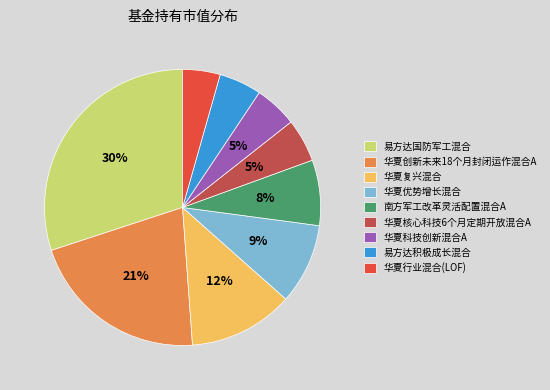

How many segments does this pie chart have?

9